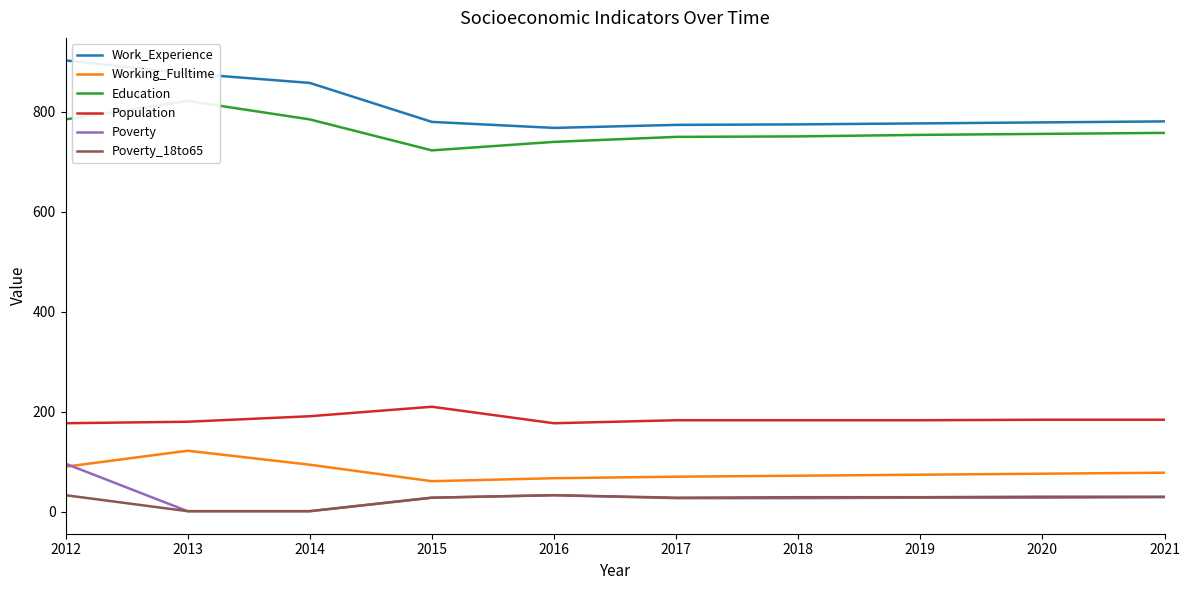

Count the number of categories in the chart.

10